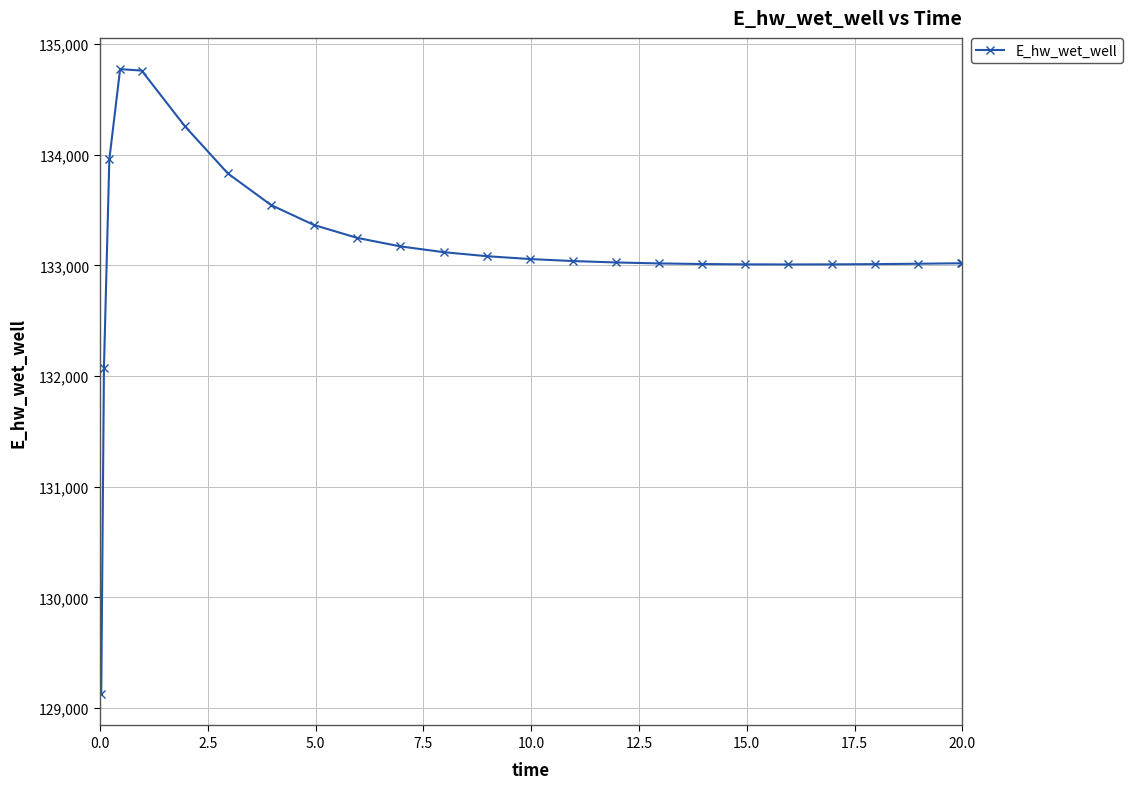

Is this an area chart (filled region under the line)?

No